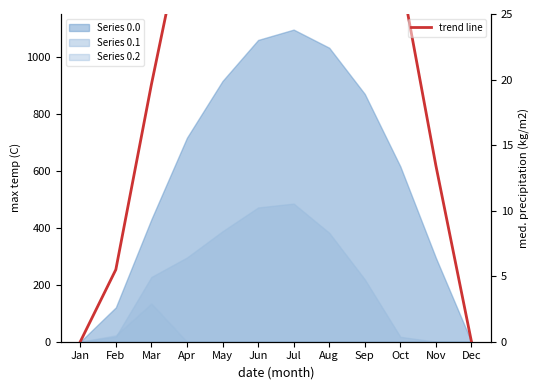

How many points are higher than both their immediate neighbors (excluding endpoints)?

1